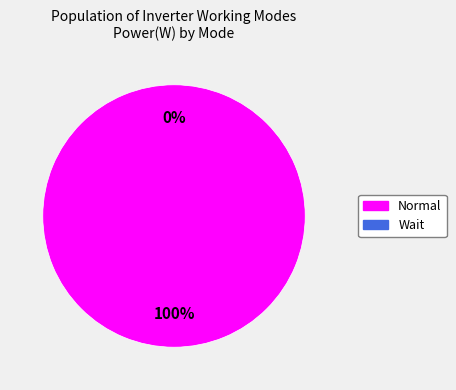

How many slices are in this pie chart?

2